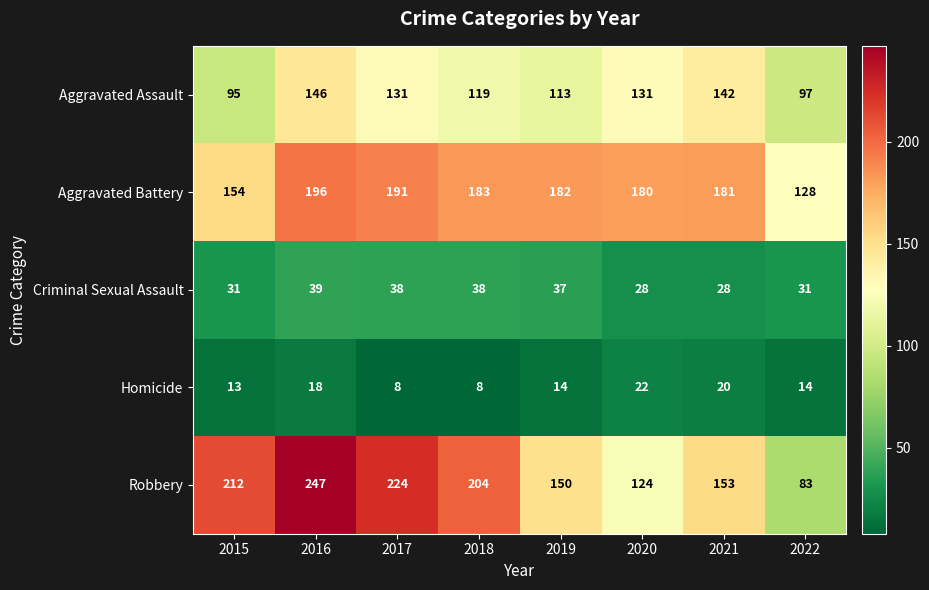

Which category has the lowest value in the Aggravated Battery series?

2022